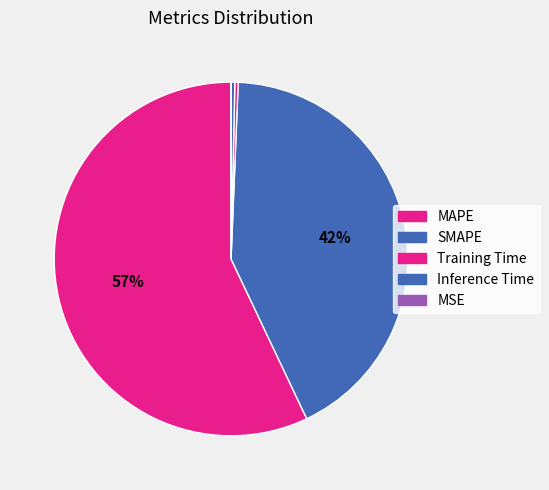

Is it true that MAPE is 42% of the pie?

False